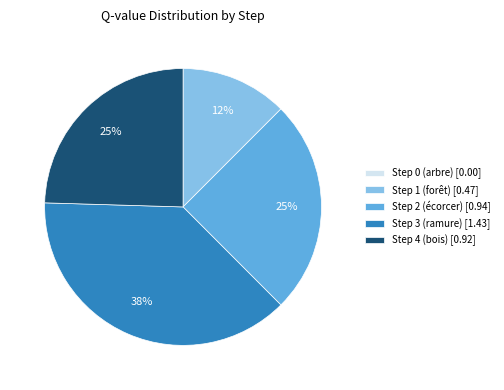

The Step 3 (ramure) [1.43] slice represents 30% of the pie. True or false?

False